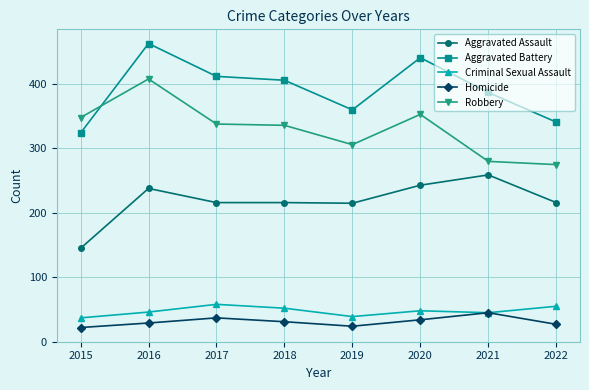

What is the difference between the Aggravated Assault values at 2021 and 2020?

16